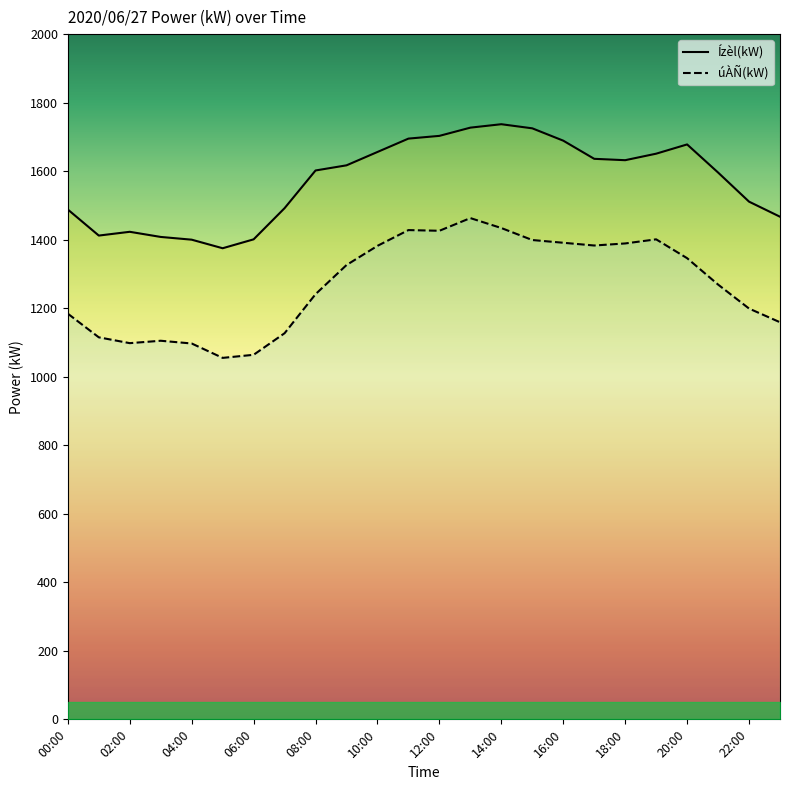

At how many categories does at least one series exceed 1545?

14